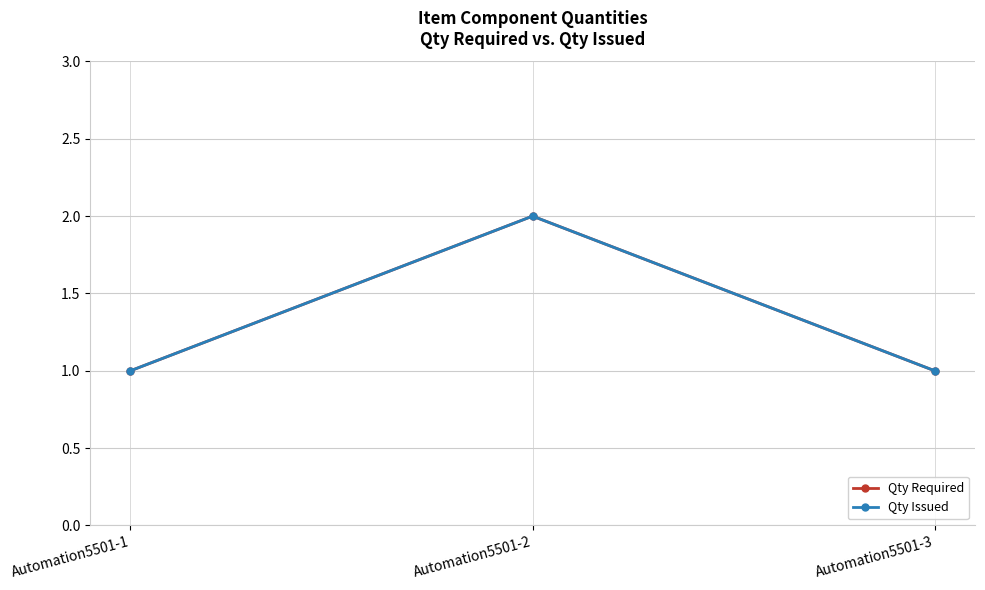

At Automation5501-2, list the series in order from smallest to largest.

Qty Required, Qty Issued